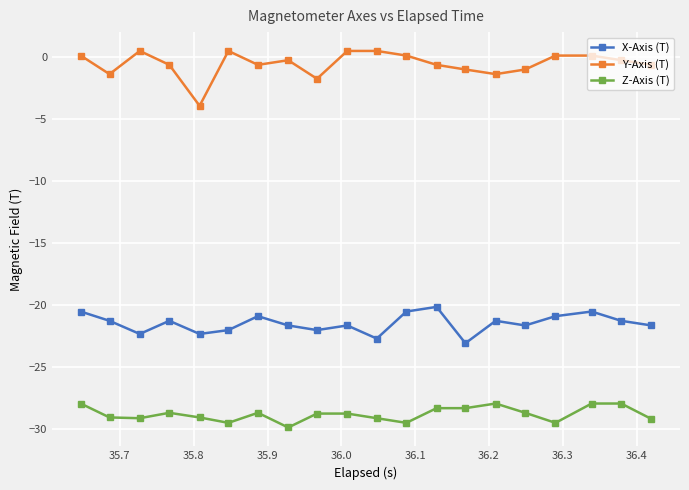

What is the lowest value of the X-Axis (T) series?

-23.1